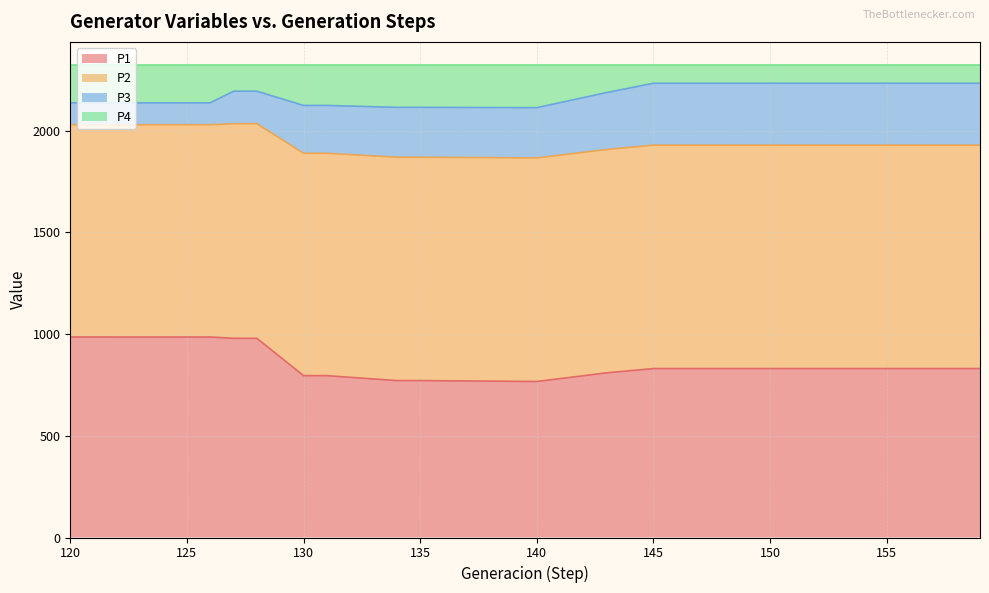

What is the difference between the maximum and minimum values in the P1 series?

218.7